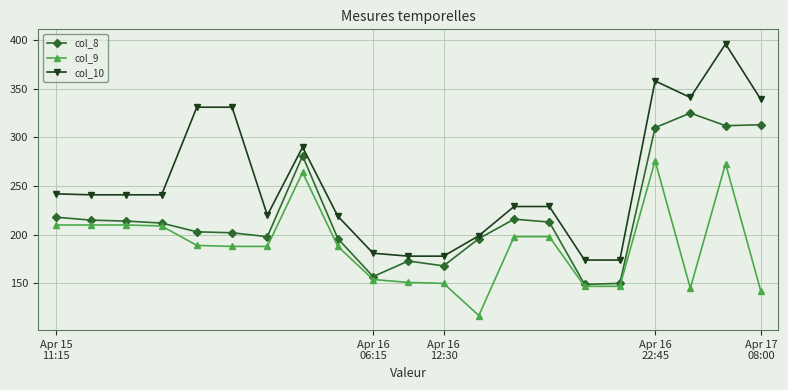

Which series has the largest range (max minus min)?

col_10